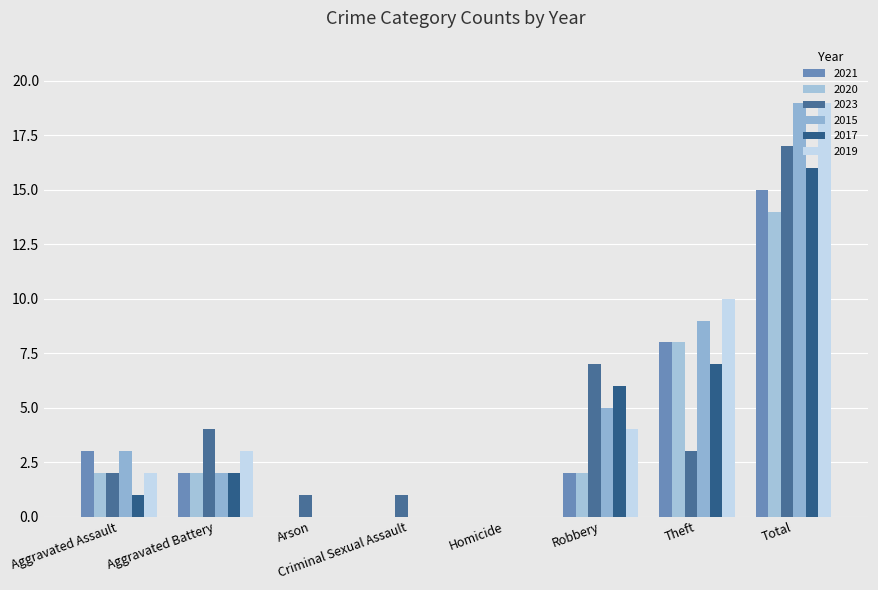

What is the difference between the 2017 values at Criminal Sexual Assault and Aggravated Assault?

1